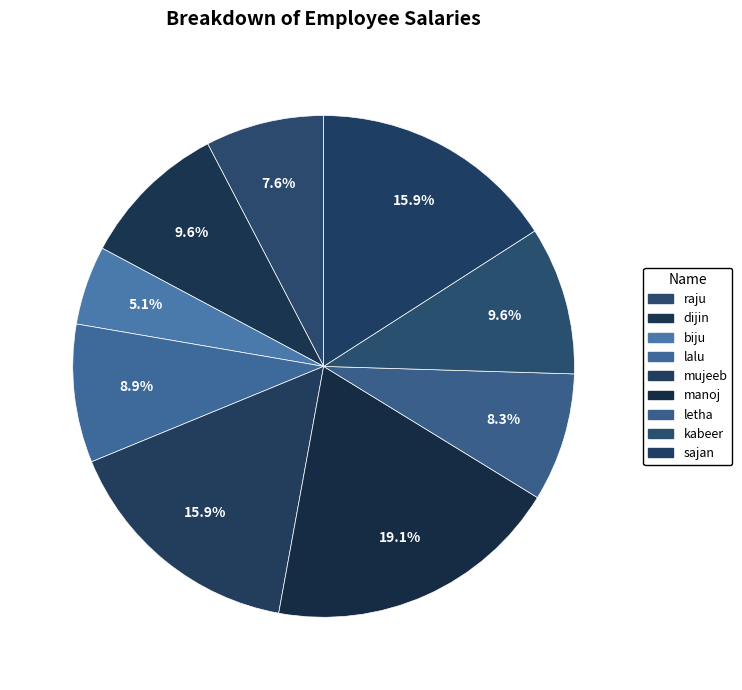

True or false: lalu accounts for 9% of the total.

True